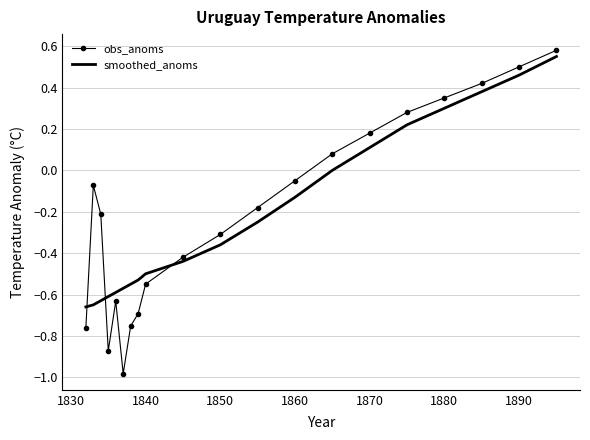

Which series has the largest range (max minus min)?

obs_anoms